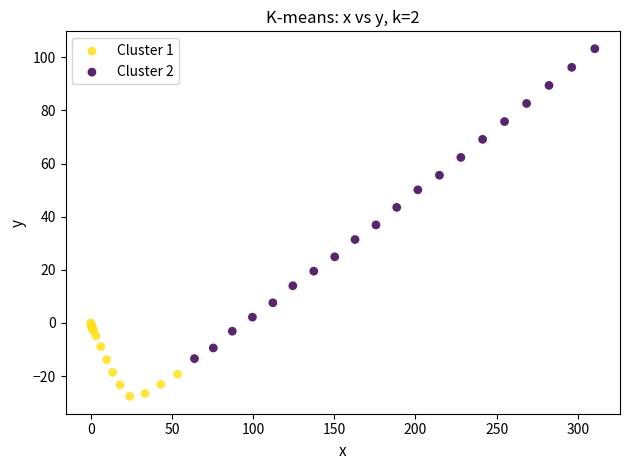

Which series reaches the maximum Y coordinate?

Cluster 2